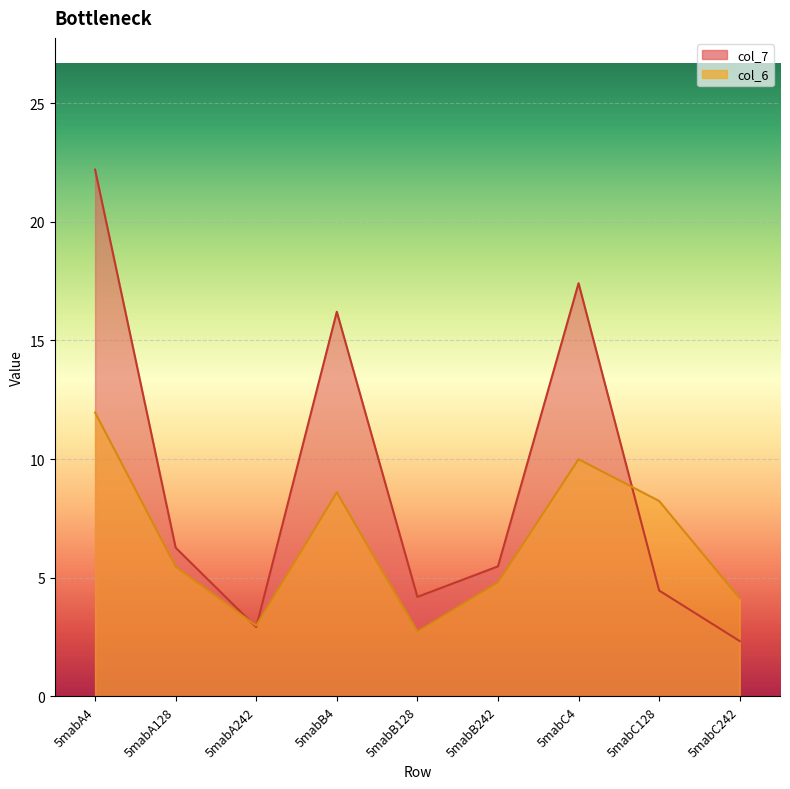

Is the value of col_7 at 5mabC4 greater than the value of col_6 at 5mabB4?

Yes